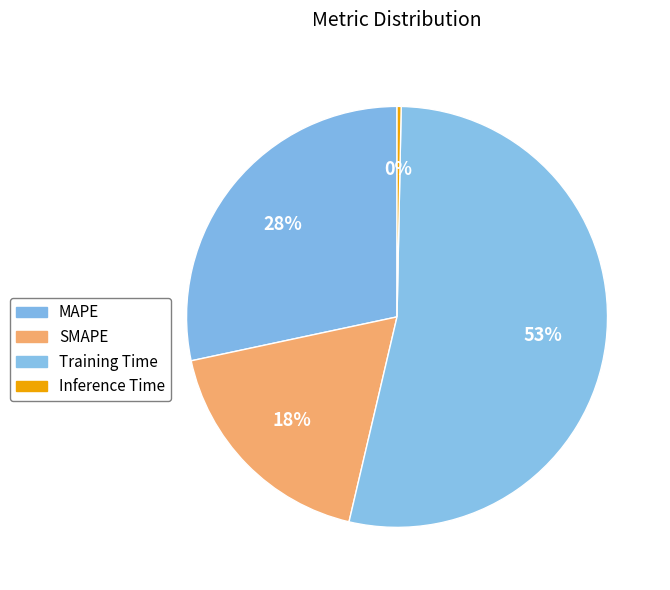

Is it true that Training Time is 53% of the pie?

True